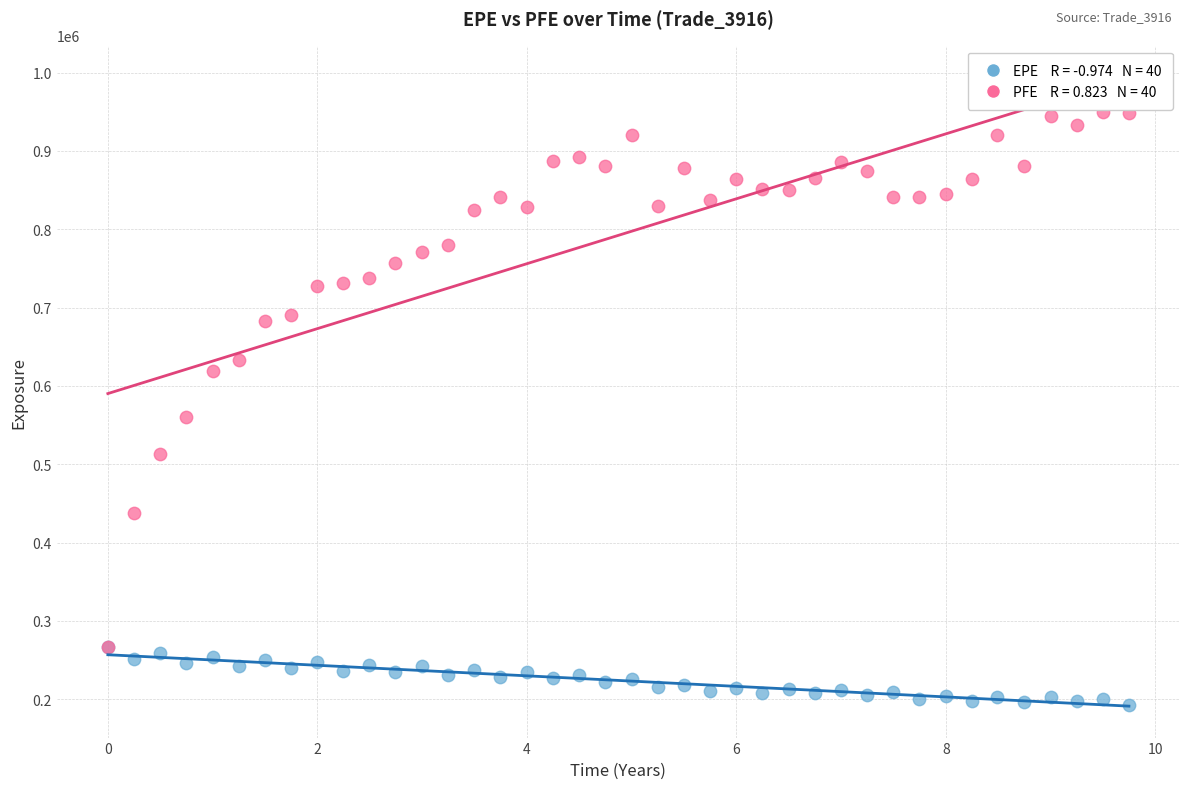

Across all series, what Y value is closest to 571061?

559713